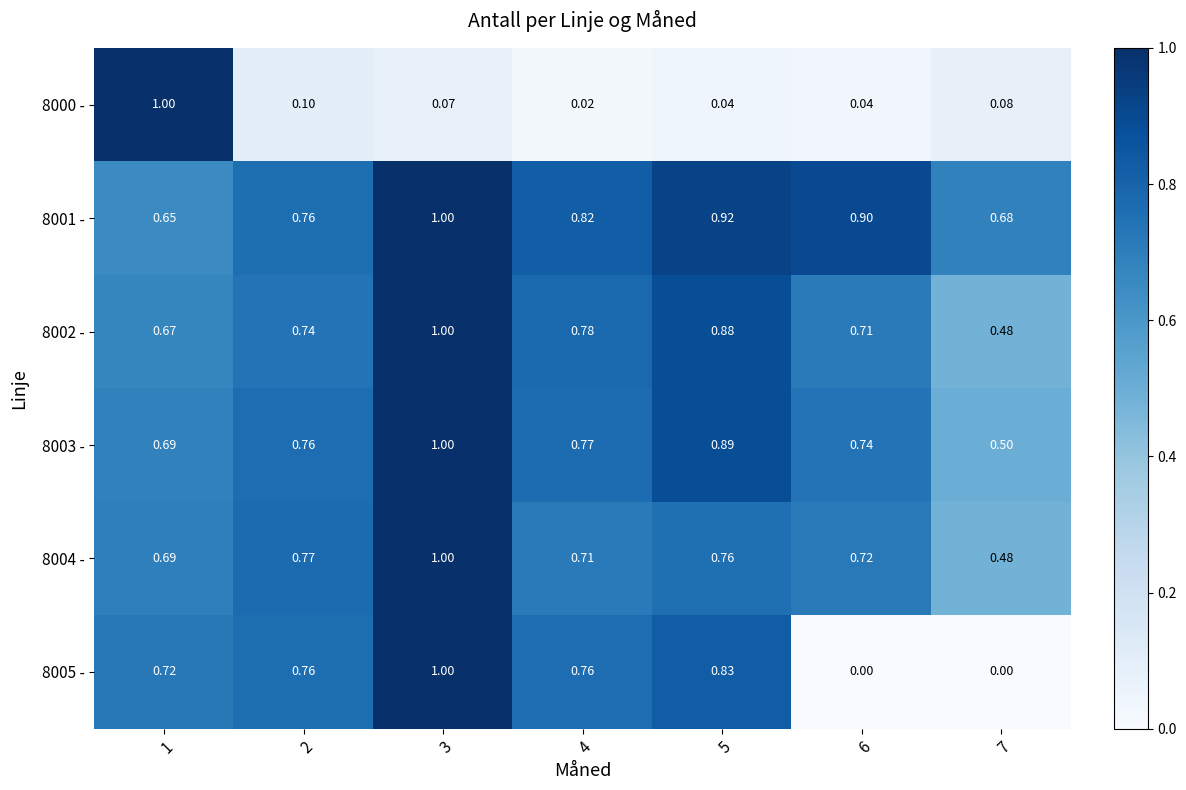

At which category is the sum across all series the highest?

3